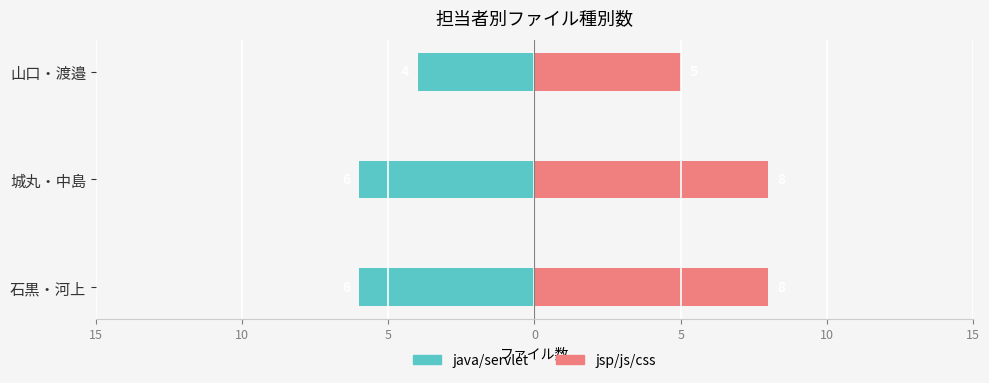

What are all the series names shown in the legend?

java/servlet, jsp/js/css